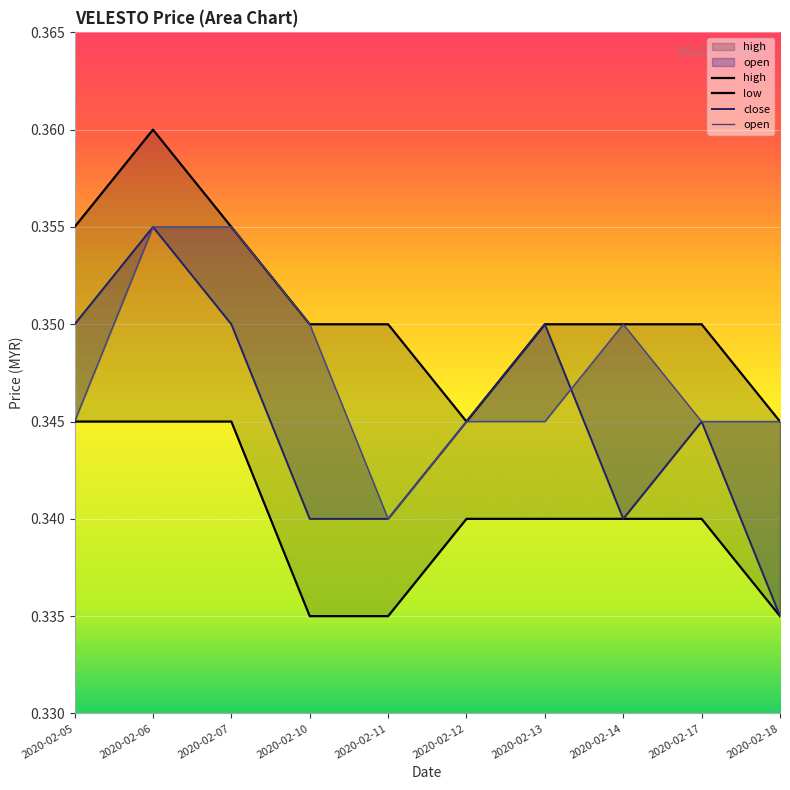

At which category is the sum across all series the highest?

2020-02-06